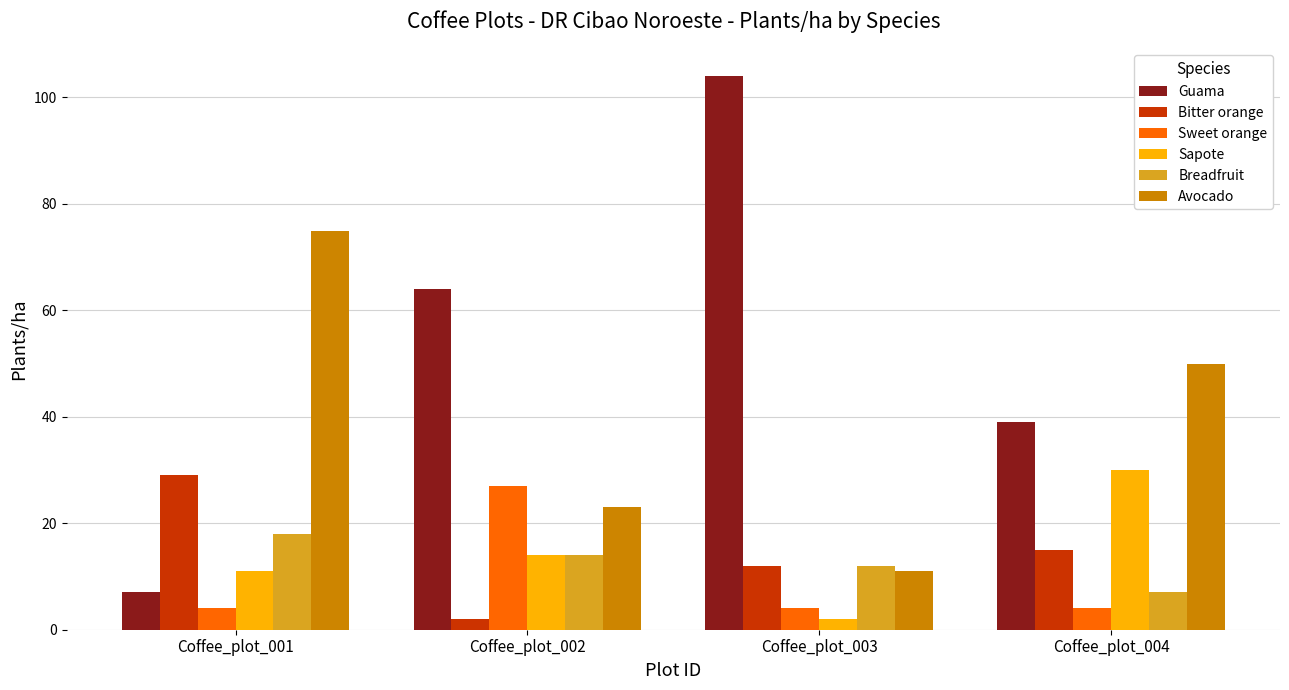

The Sapote series shows 2 at Coffee_plot_003. True or false?

True